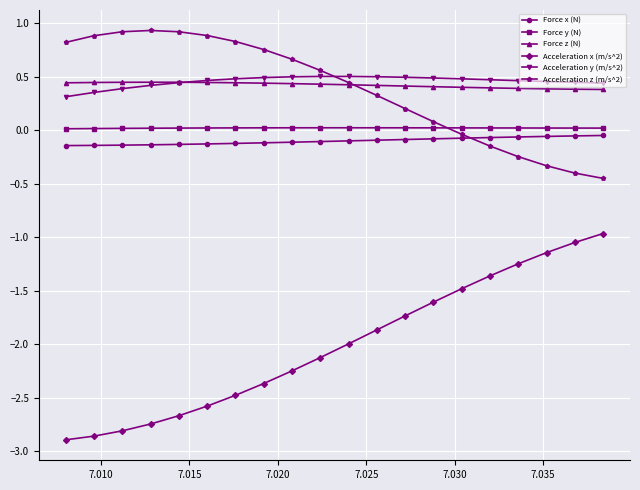

How many categories are shown in the chart?

20